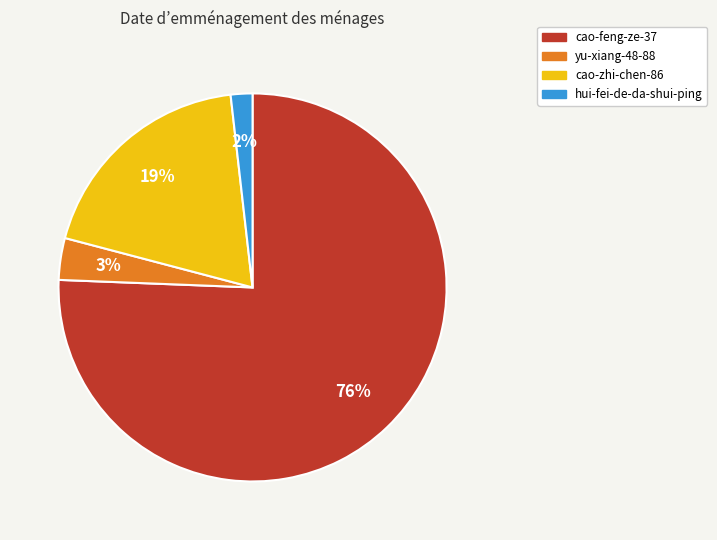

To the nearest percent, what is the average slice percentage?

25%